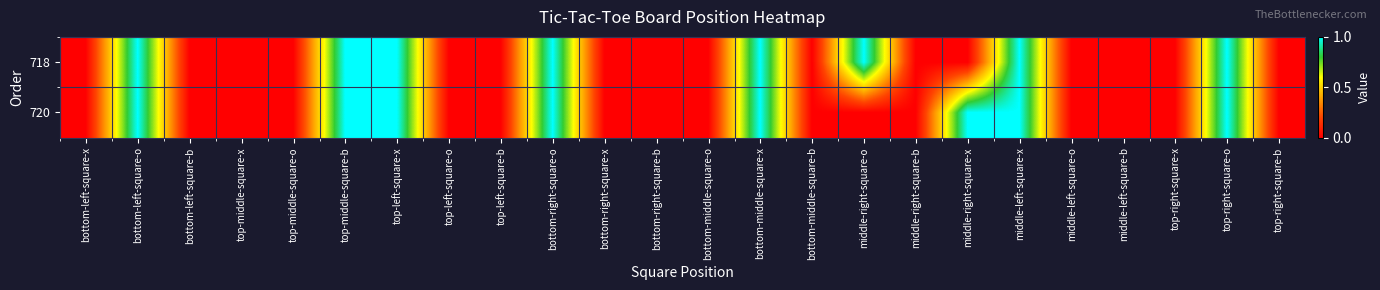

Reading left to right, extract all data points from this chart.

718: bottom-left-square-x=0	bottom-left-square-o=1	bottom-left-square-b=0	top-middle-square-x=0	top-middle-square-o=0	top-middle-square-b=1	top-left-square-x=1	top-left-square-o=0	top-left-square-b=0	bottom-right-square-o=1	bottom-right-square-x=0	bottom-right-square-b=0	bottom-middle-square-o=0	bottom-middle-square-x=1	bottom-middle-square-b=0	middle-right-square-o=1	middle-right-square-b=0	middle-right-square-x=0	middle-left-square-x=1	middle-left-square-o=0	middle-left-square-b=0	top-right-square-x=0	top-right-square-o=1	top-right-square-b=0
720: bottom-left-square-x=0	bottom-left-square-o=1	bottom-left-square-b=0	top-middle-square-x=0	top-middle-square-o=0	top-middle-square-b=1	top-left-square-x=1	top-left-square-o=0	top-left-square-b=0	bottom-right-square-o=1	bottom-right-square-x=0	bottom-right-square-b=0	bottom-middle-square-o=0	bottom-middle-square-x=1	bottom-middle-square-b=0	middle-right-square-o=0	middle-right-square-b=0	middle-right-square-x=1	middle-left-square-x=1	middle-left-square-o=0	middle-left-square-b=0	top-right-square-x=0	top-right-square-o=1	top-right-square-b=0